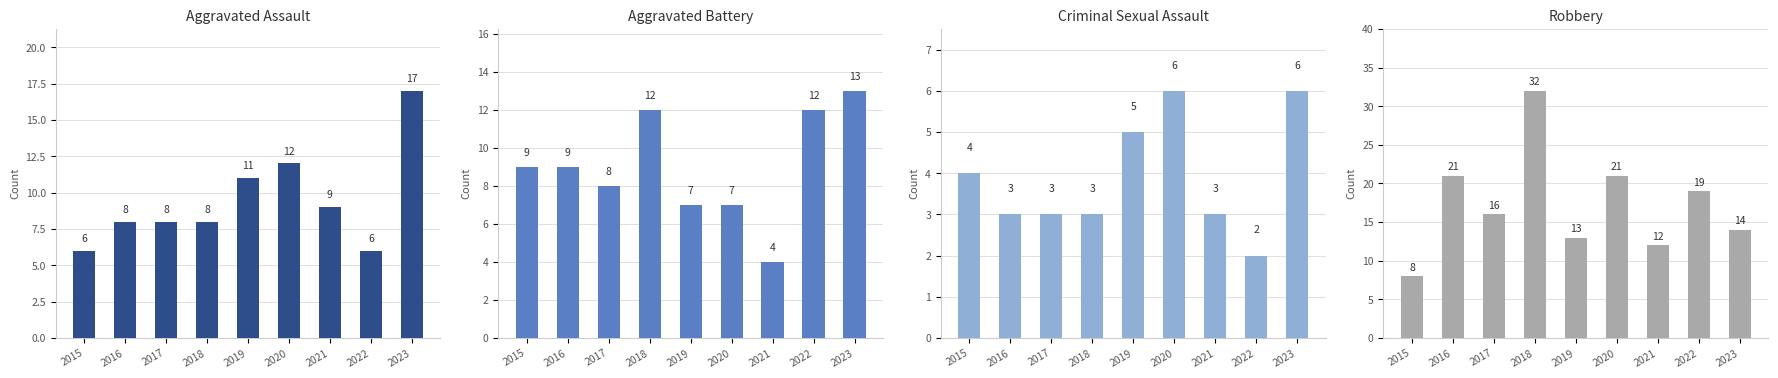

Which series has the widest spread of values?

Robbery